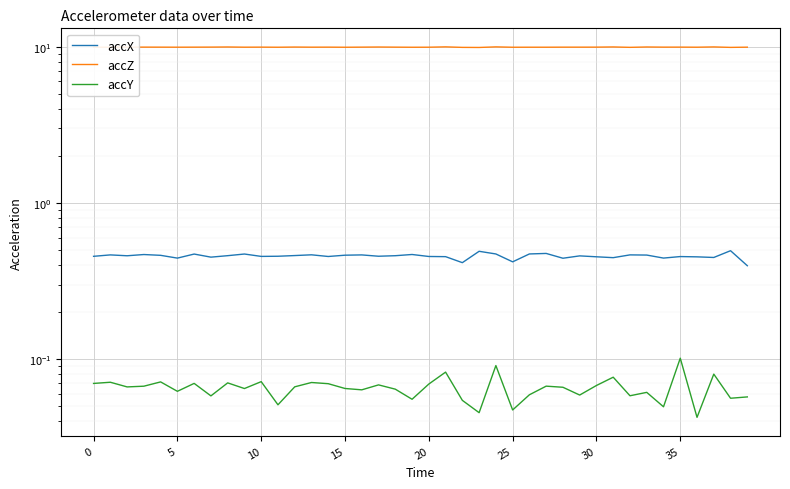

True or false: accZ and accX cross at least once.

False